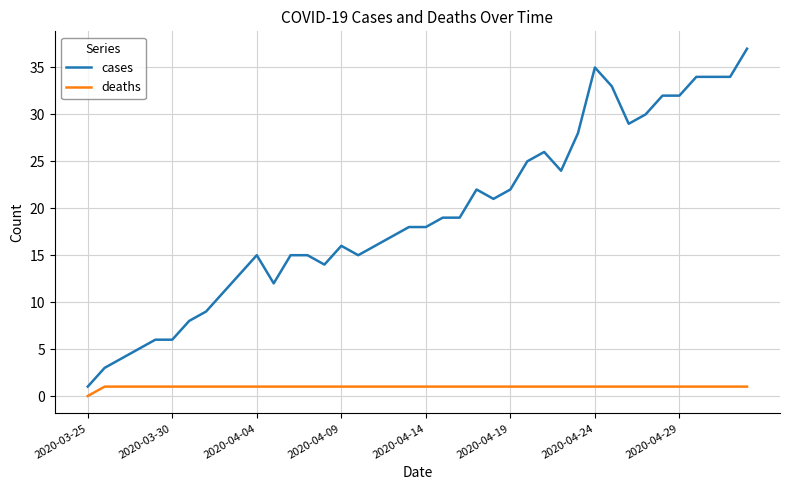

Reading left to right, transcribe all the data shown in this chart.

cases: 1	3	4	5	6	6	8	9	11	13	15	12	15	15	14	16	15	16	17	18	18	19	19	22	21	22	25	26	24	28	35	33	29	30	32	32	34	34	34	37
deaths: 0	1	1	1	1	1	1	1	1	1	1	1	1	1	1	1	1	1	1	1	1	1	1	1	1	1	1	1	1	1	1	1	1	1	1	1	1	1	1	1